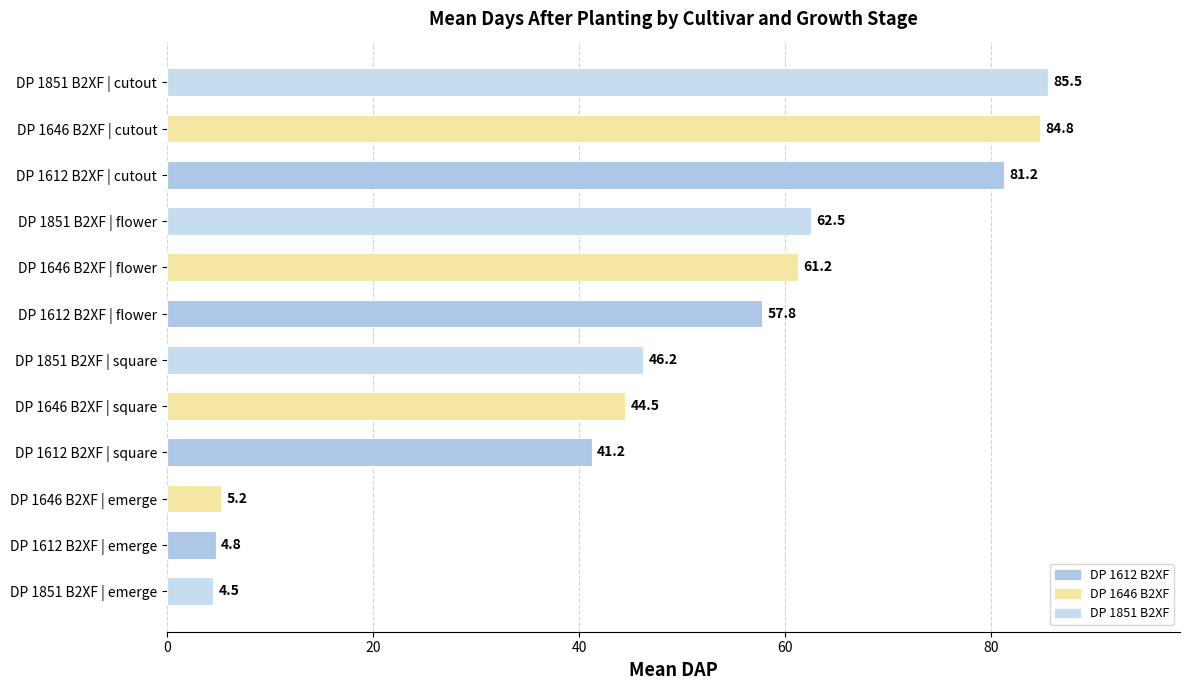

What is the sum of all values?

579.5